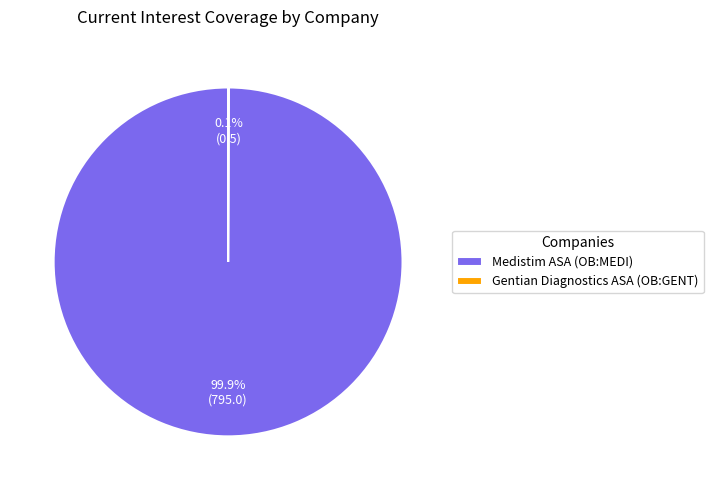

What percentage is NOT represented by Medistim ASA (OB:MEDI)?

0.1%